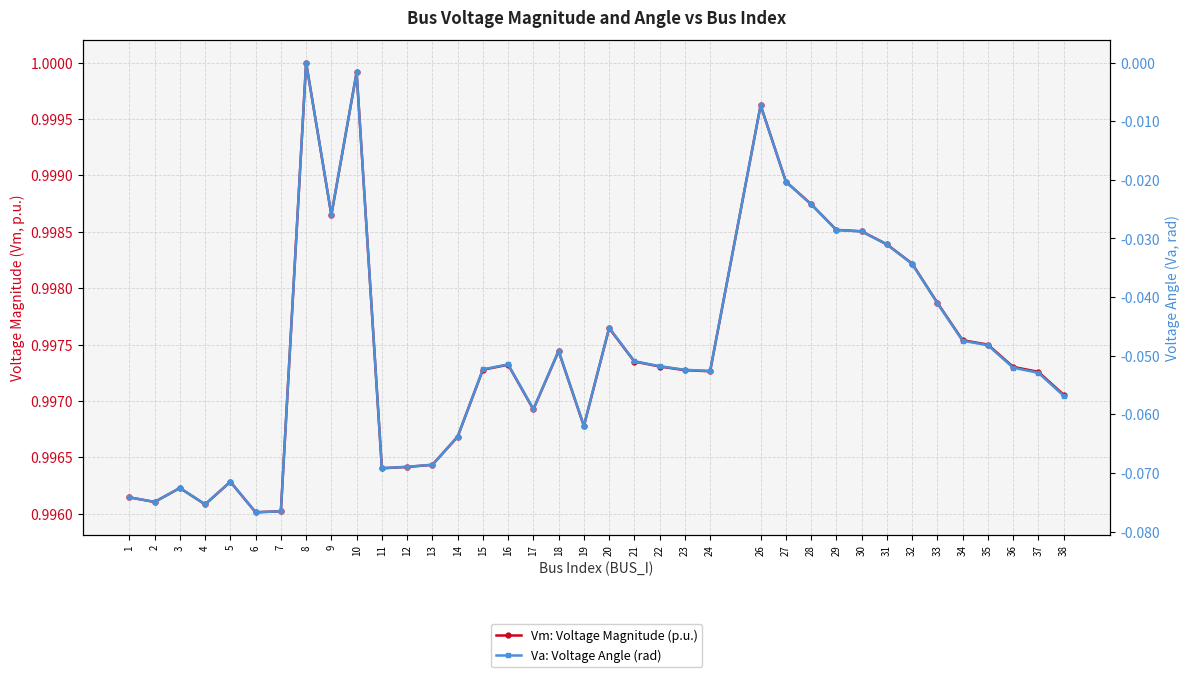

True or false: Vm: Voltage Magnitude (p.u.) and Va: Voltage Angle (rad) cross at least once.

False